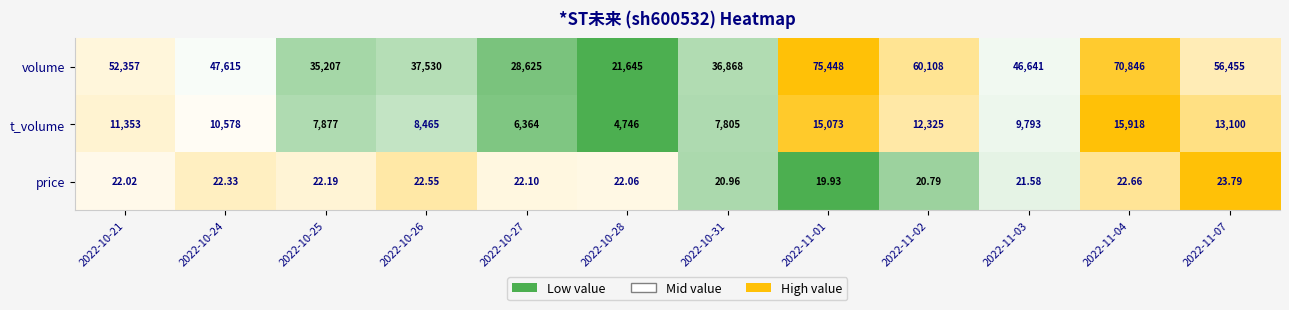

Count the number of data series in this chart.

3